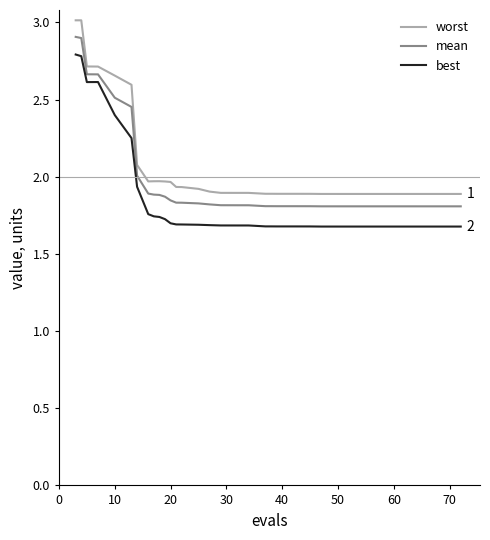

Is this an area chart (filled region under the line)?

No